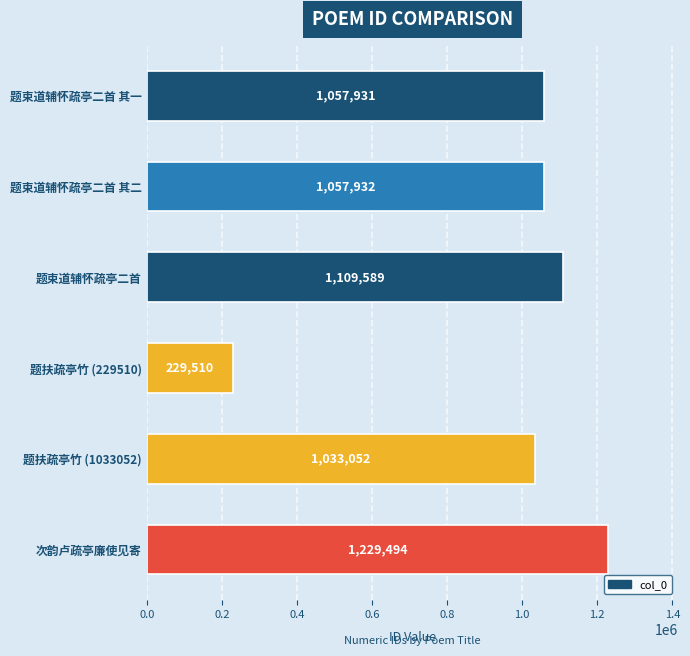

What is the ratio of the value at 次韵卢疏亭廉使见寄 to the value at 题扶疏亭竹 (1033052)?

1.2